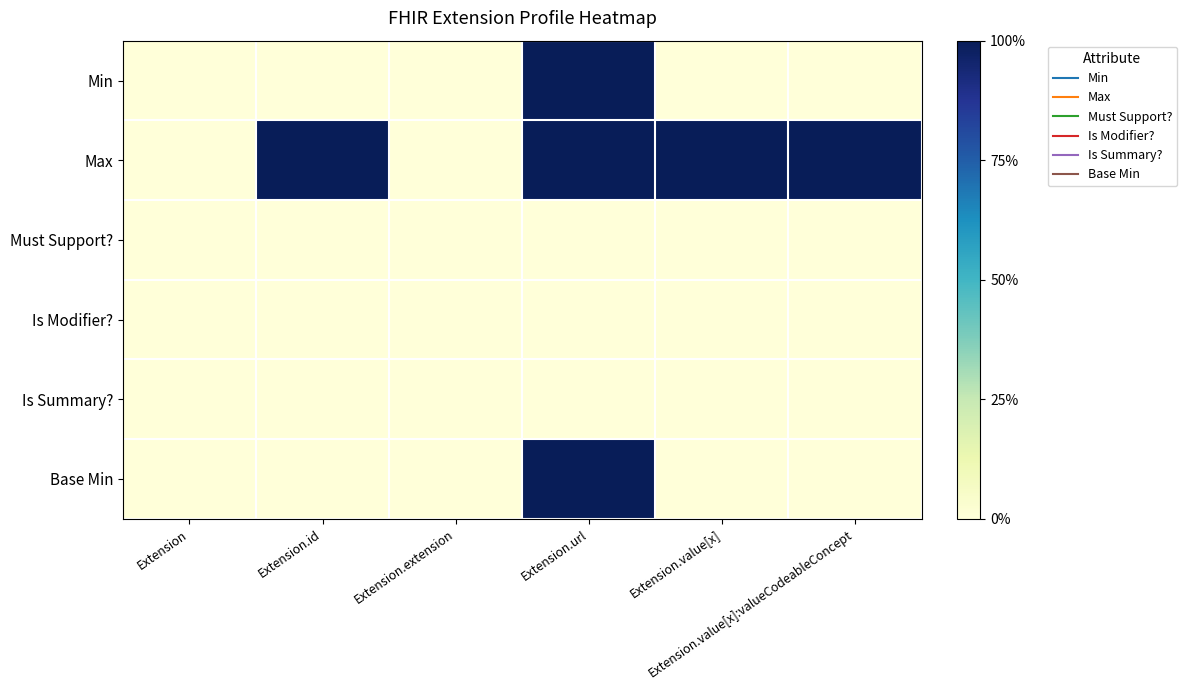

At how many categories does at least one series exceed 0?

4